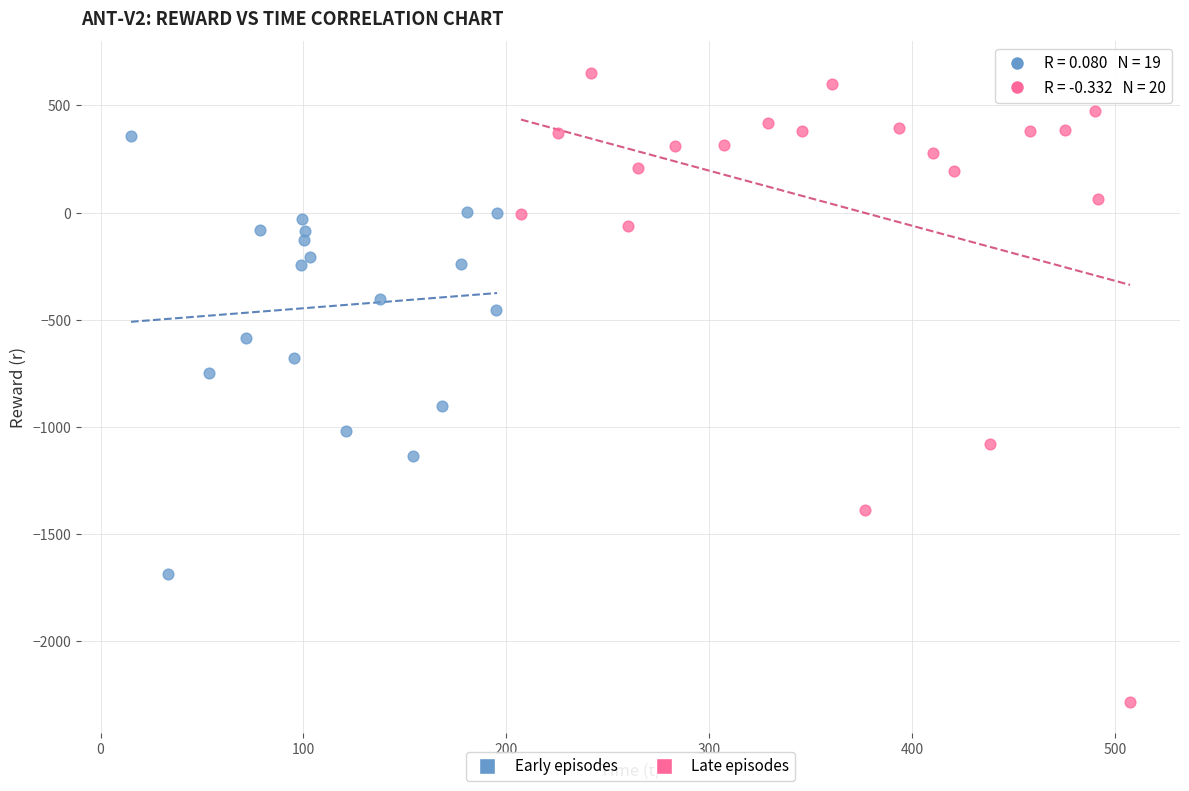

Which series reaches the maximum Y coordinate?

Late episodes